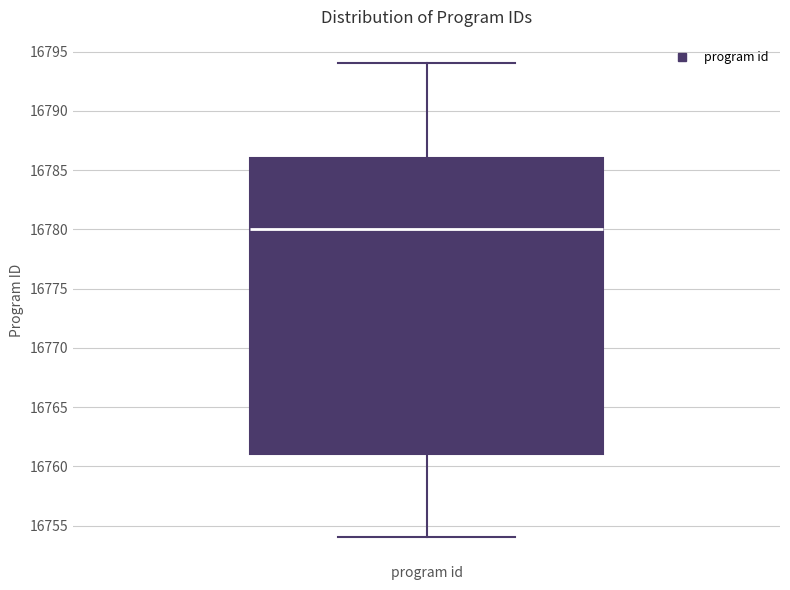

Transcribe this box plot: give where the median line is, the range the box spans, and where the two whiskers end, as read against the y-axis. The values are not printed on the chart, so give them approximately, as read against the axis.

median 16780, box 16761 to 16786, whiskers 16754 to 16794